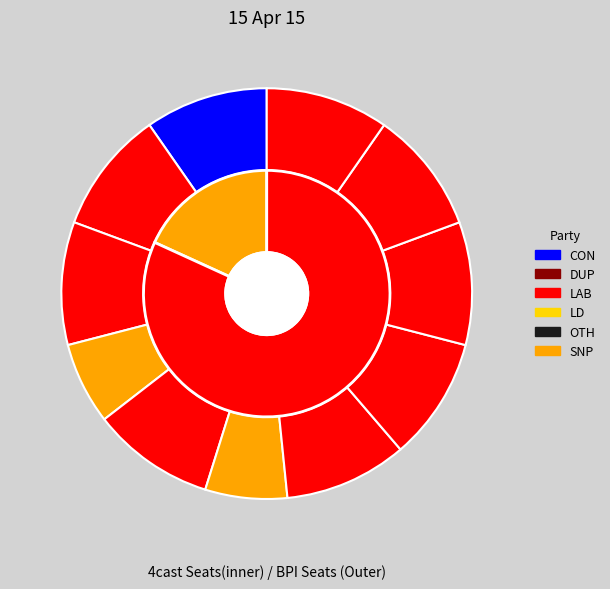

Is it true that 8 is 16% of the pie?

False